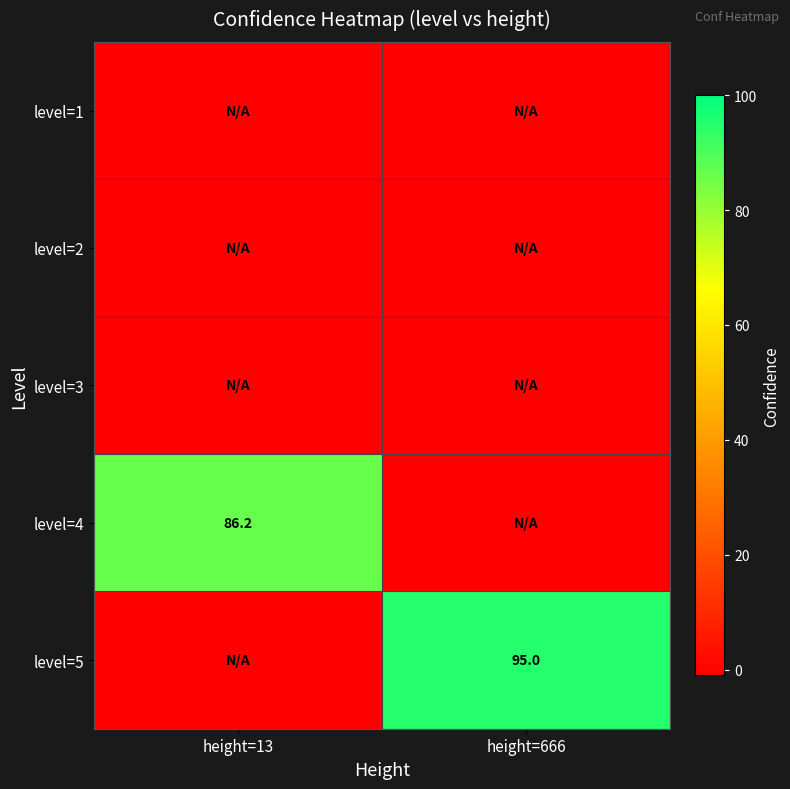

True or false: level=4 has a value of 86.2 at height=13.

True